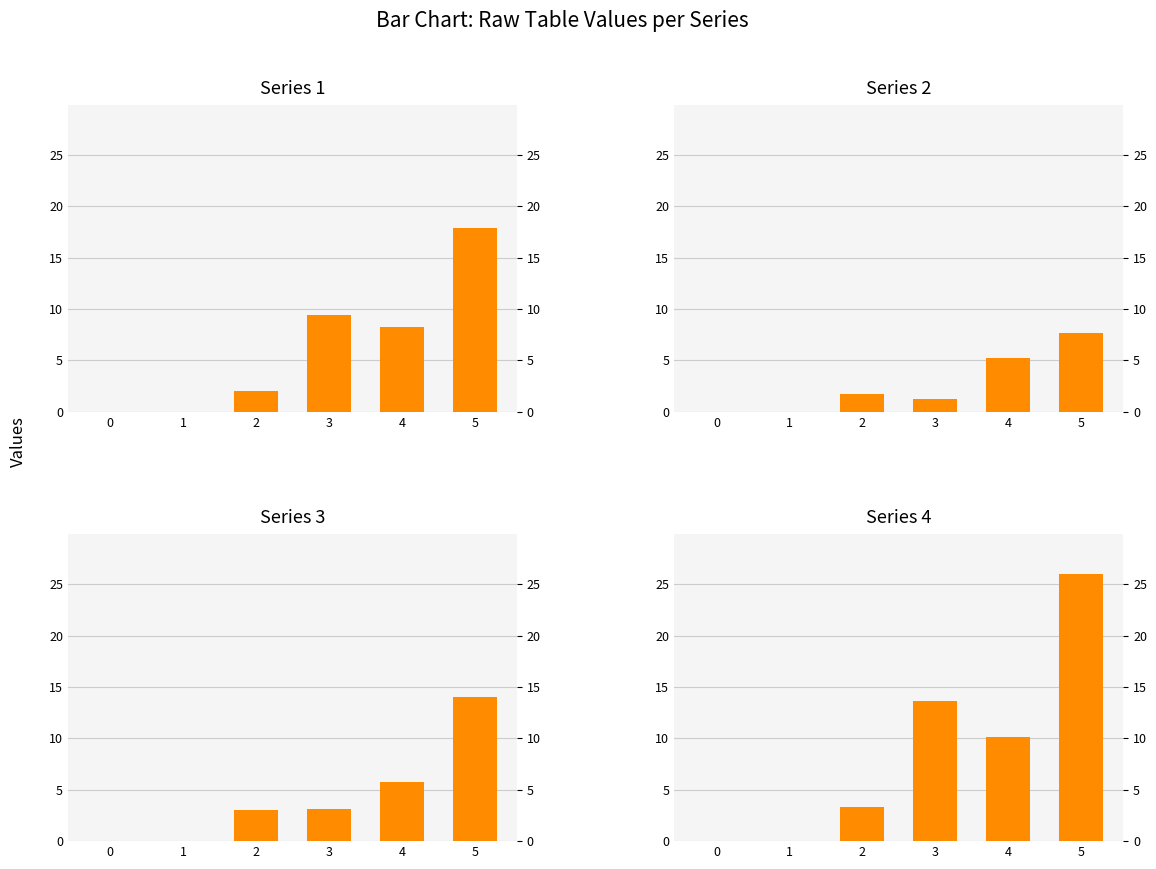

How many data points in col_3 are less than 3?

2